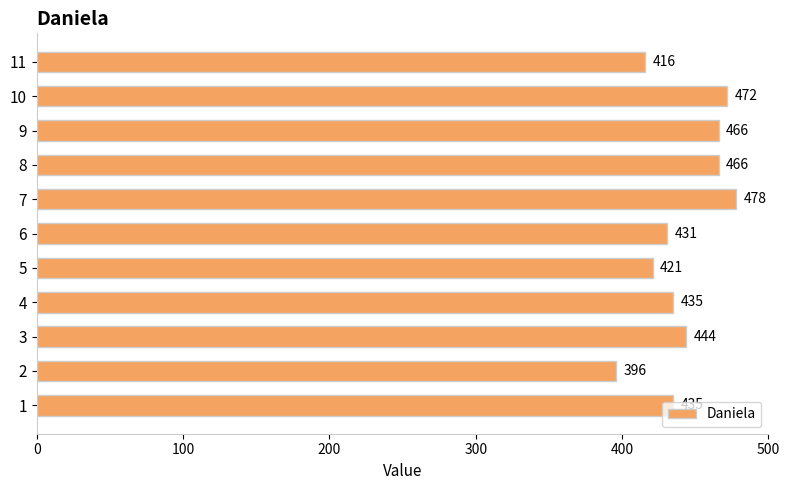

What is the ratio of the value at 8 to the value at 3?

1.0